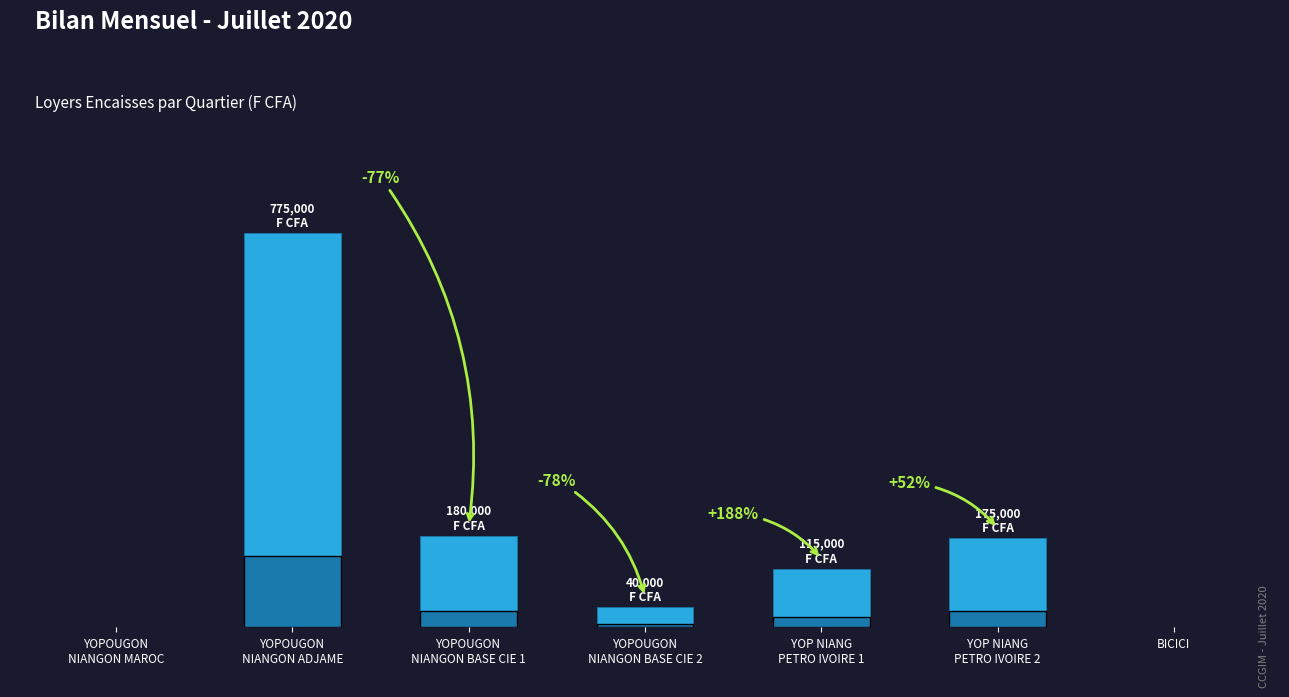

Are the bars horizontal?

No